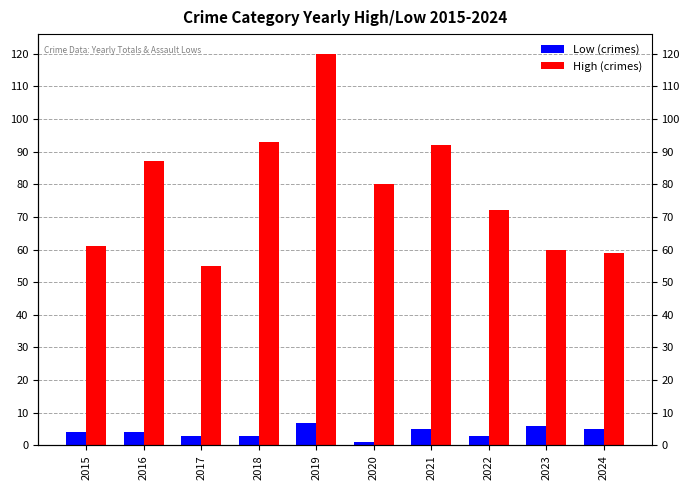

What is the greatest value displayed?

120